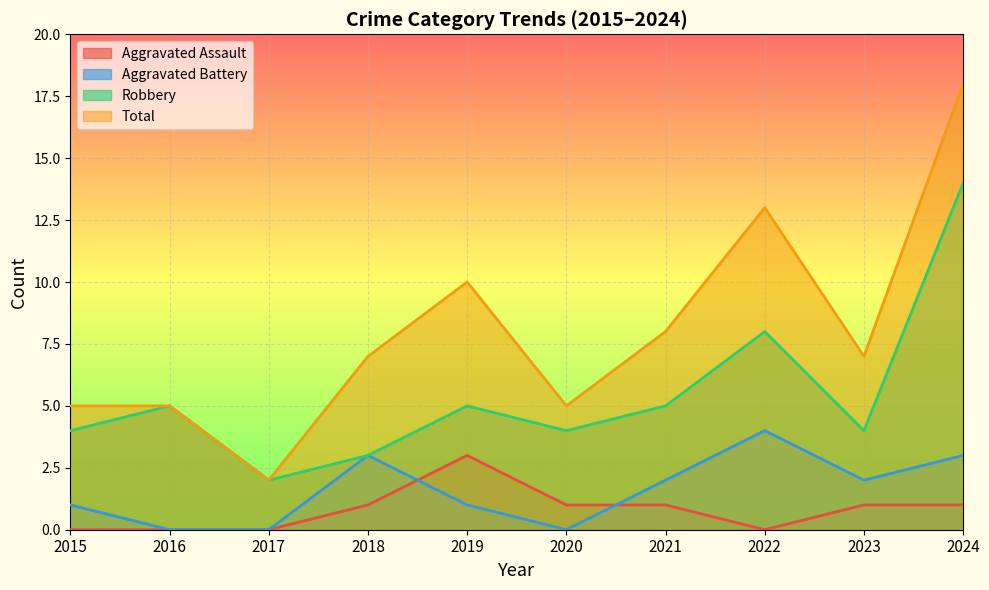

What is the greatest value displayed?

18